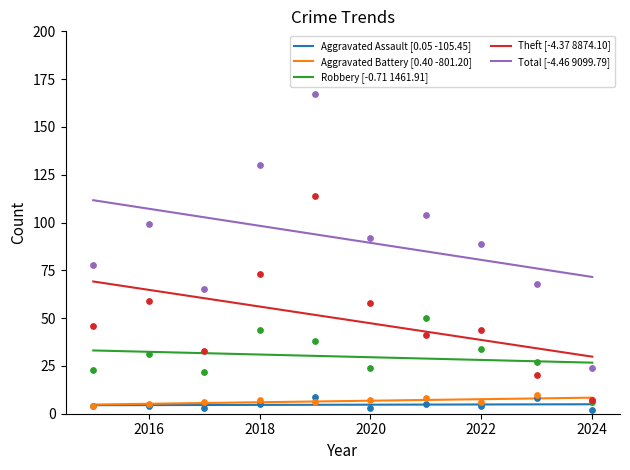

Which series has the largest Y range (max minus min)?

Total [-4.46 9099.79]